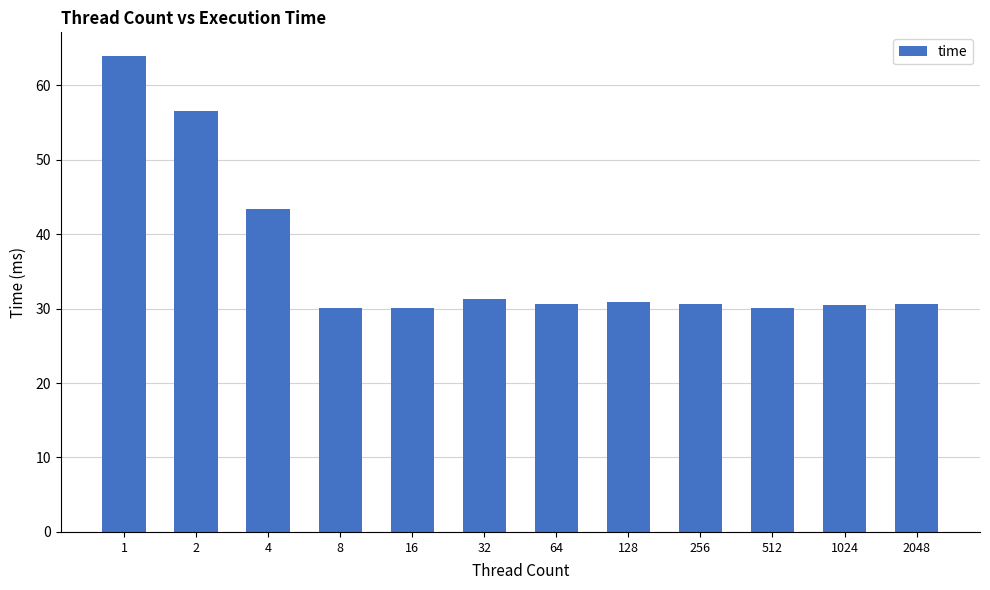

What is the value of the 10th bar from the left?

30.1